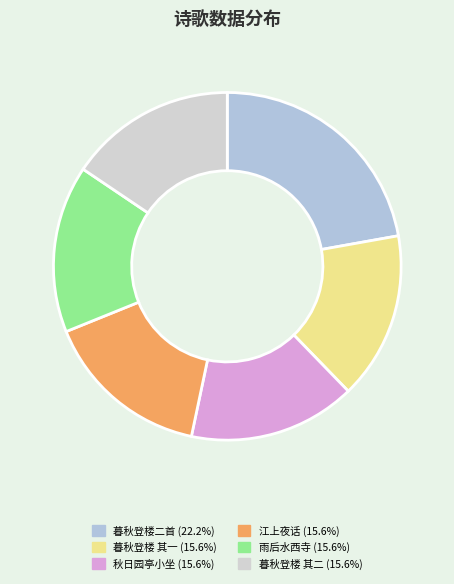

Count the number of slices in the pie.

6